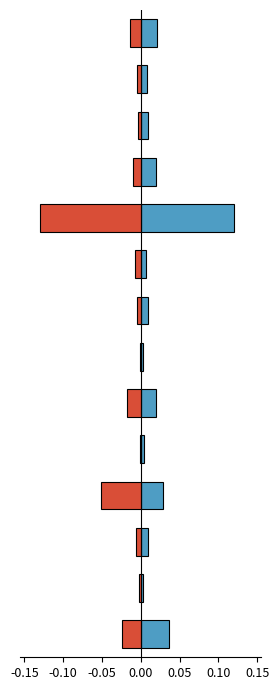

What is the label of the 2nd bar from the right?

12